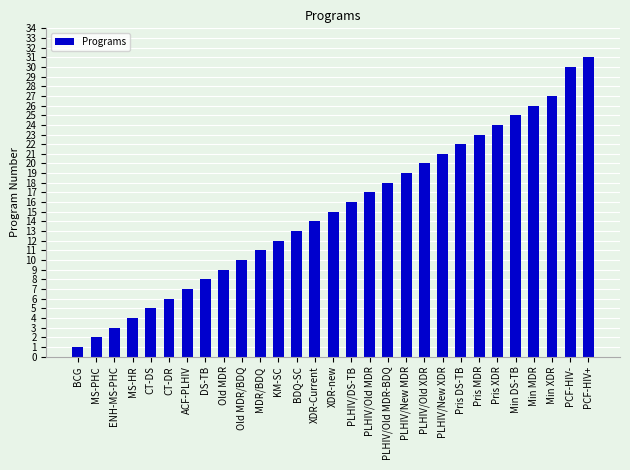

Rank the categories by value from lowest to highest.

BCG, MS-PHC, ENH-MS-PHC, MS-HR, CT-DS, CT-DR, ACF-PLHIV, DS-TB, Old MDR, Old MDR/BDQ, MDR/BDQ, KM-SC, BDQ-SC, XDR-Current, XDR-new, PLHIV/DS-TB, PLHIV/Old MDR, PLHIV/Old MDR-BDQ, PLHIV/New MDR, PLHIV/Old XDR, PLHIV/New XDR, Pris DS-TB, Pris MDR, Pris XDR, Min DS-TB, Min MDR, Min XDR, PCF-HIV-, PCF-HIV+